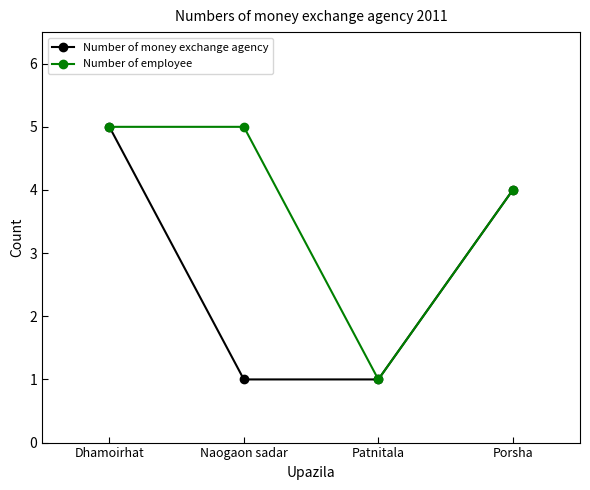

Which category has the lowest value in the Number of employee series?

Patnitala